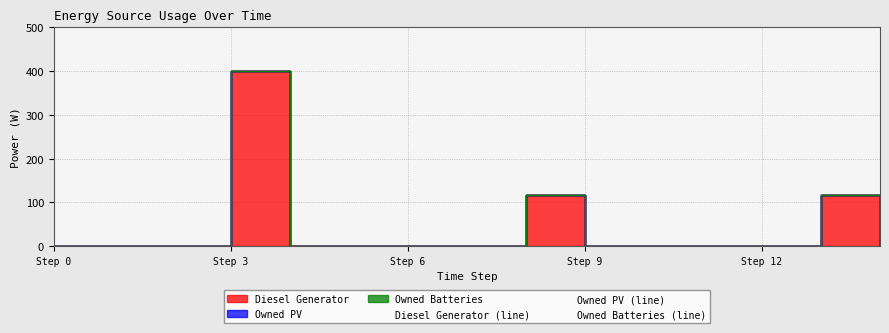

Which series has the largest total across all categories?

Diesel Generator (line)